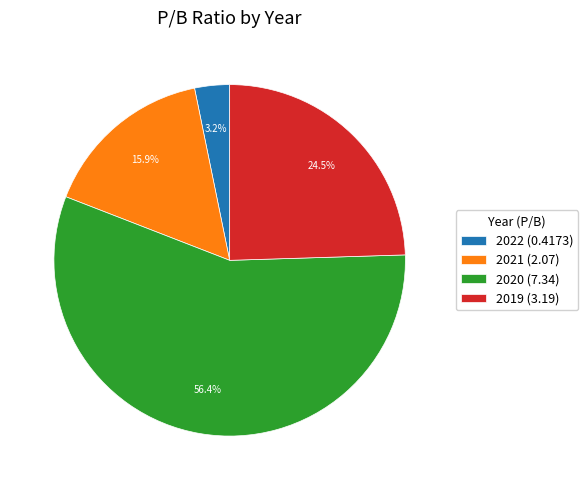

To the nearest percent, what percentage of the pie is 2022 (0.4173)?

3%